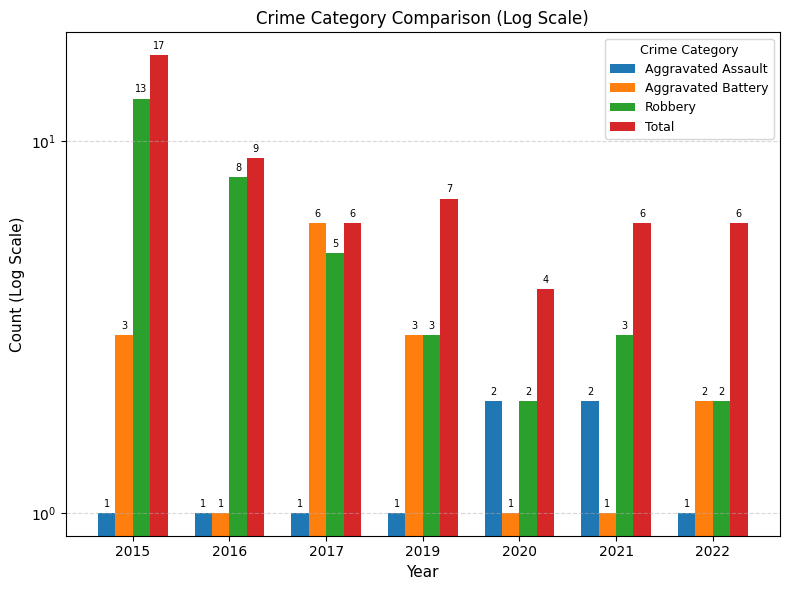

What is the difference between the maximum and second lowest values in the Aggravated Battery series?

5